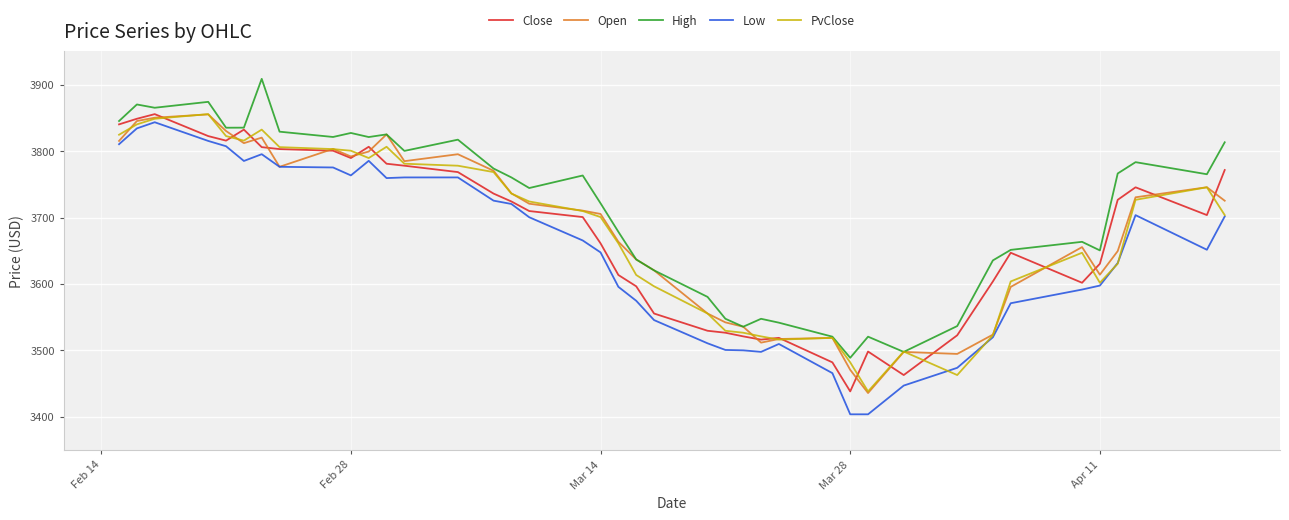

What is the minimum value shown in the chart?

3403.8